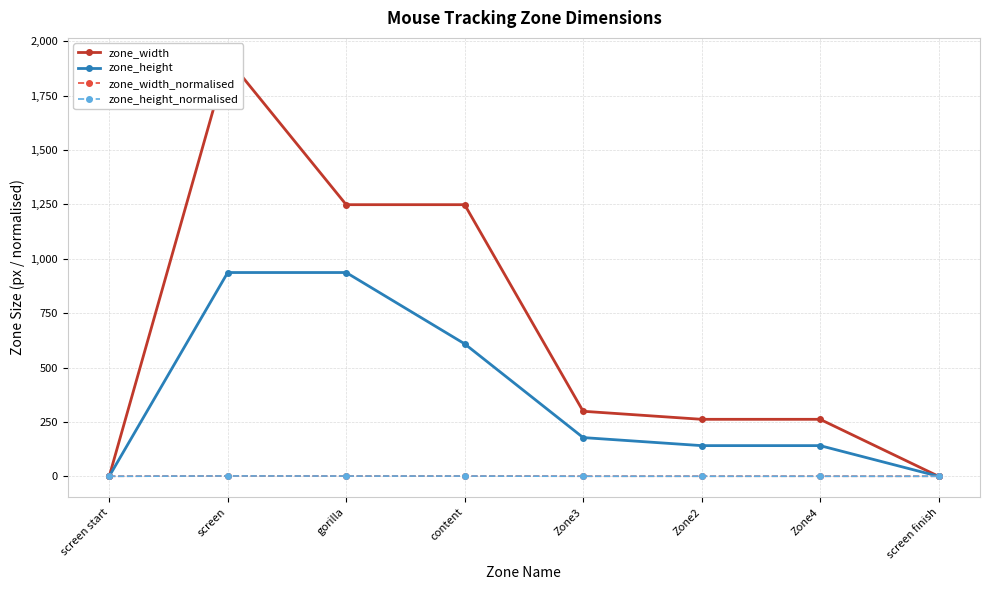

True or false: zone_height_normalised and zone_height intersect in this chart.

False